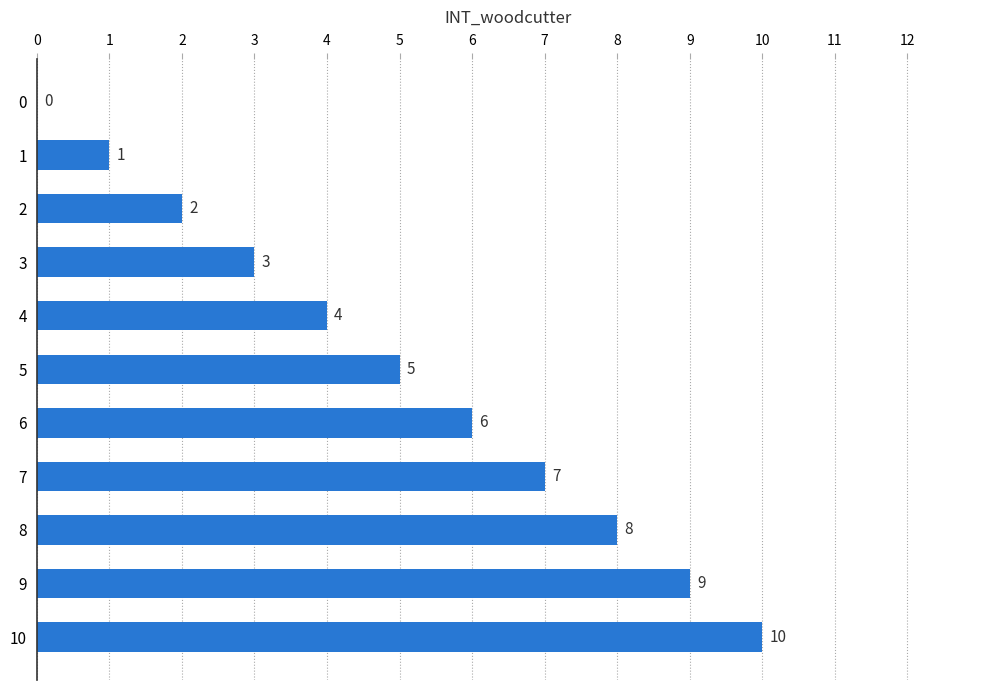

What is the approximate value at 4, to the nearest 10?

0